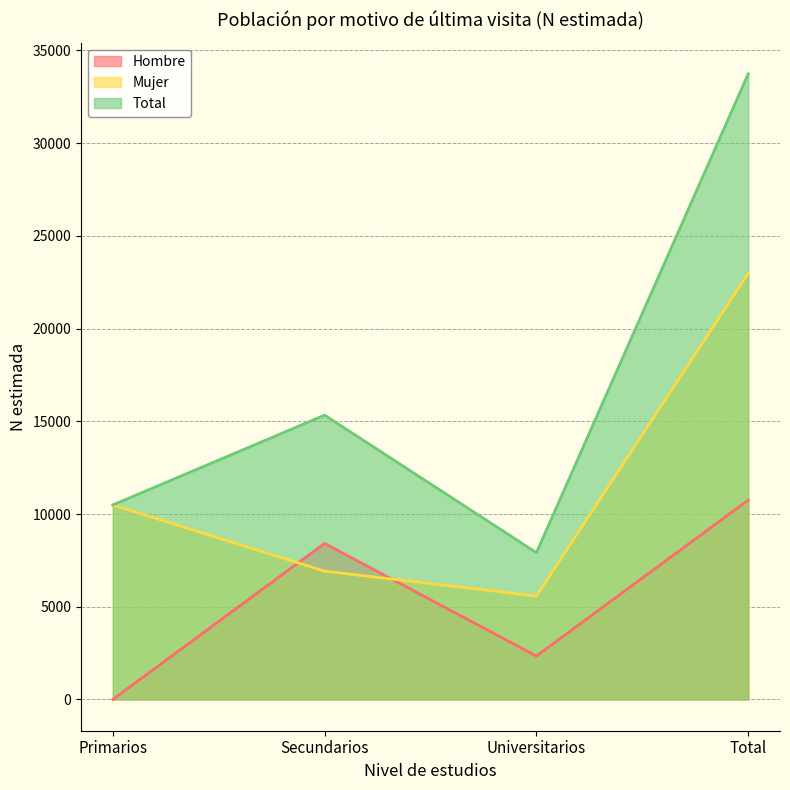

List the series in order of their overall mean, highest first.

Total, Mujer, Hombre